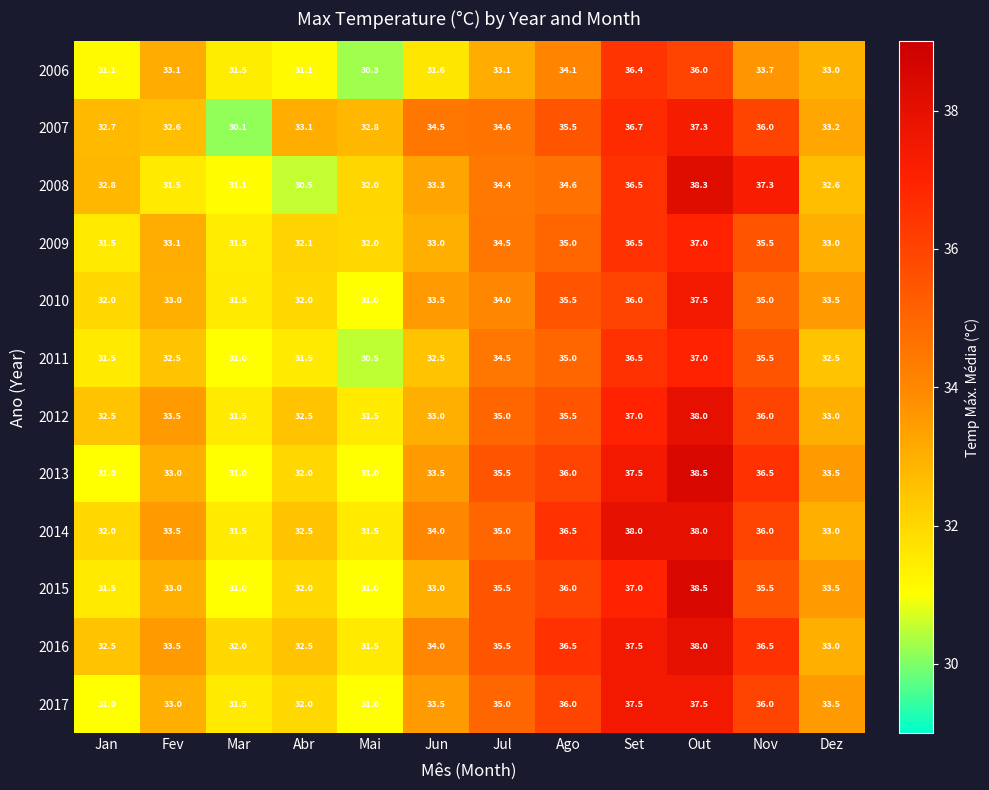

What is the smallest value displayed?

30.1